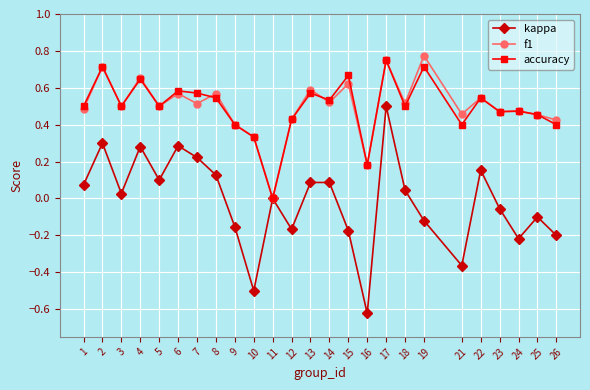

At which category is the sum across all series the highest?

17